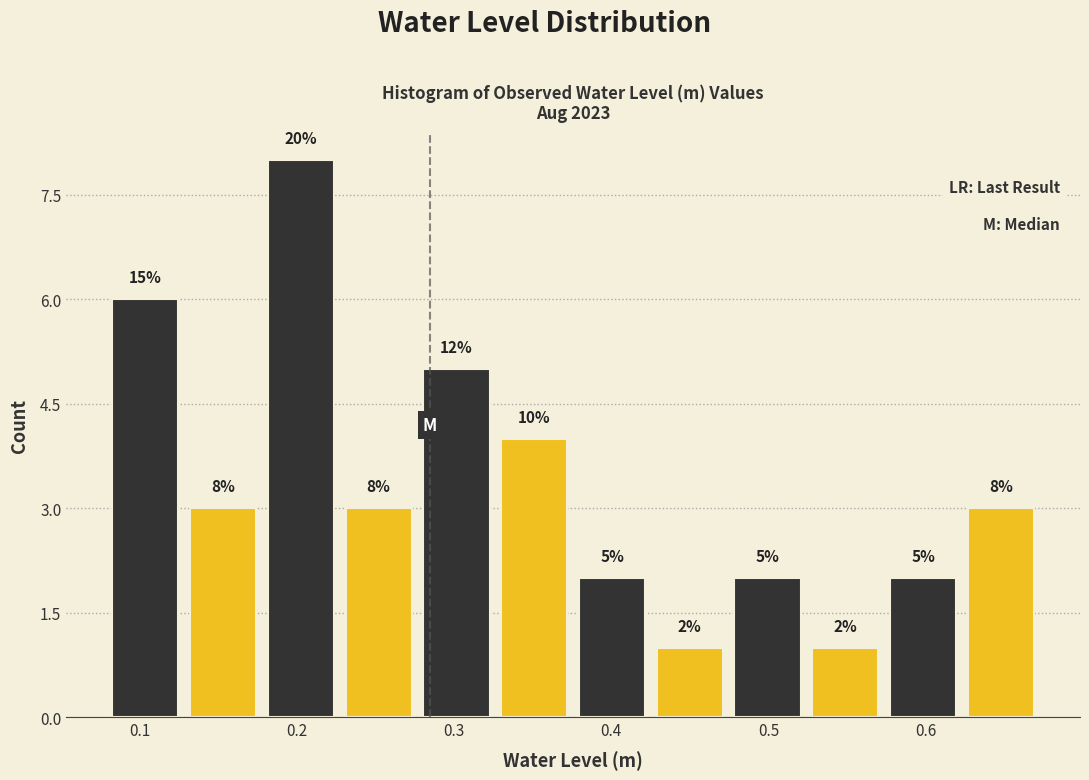

Over which range of the x-axis is the bar tallest?

0.18 to 0.23